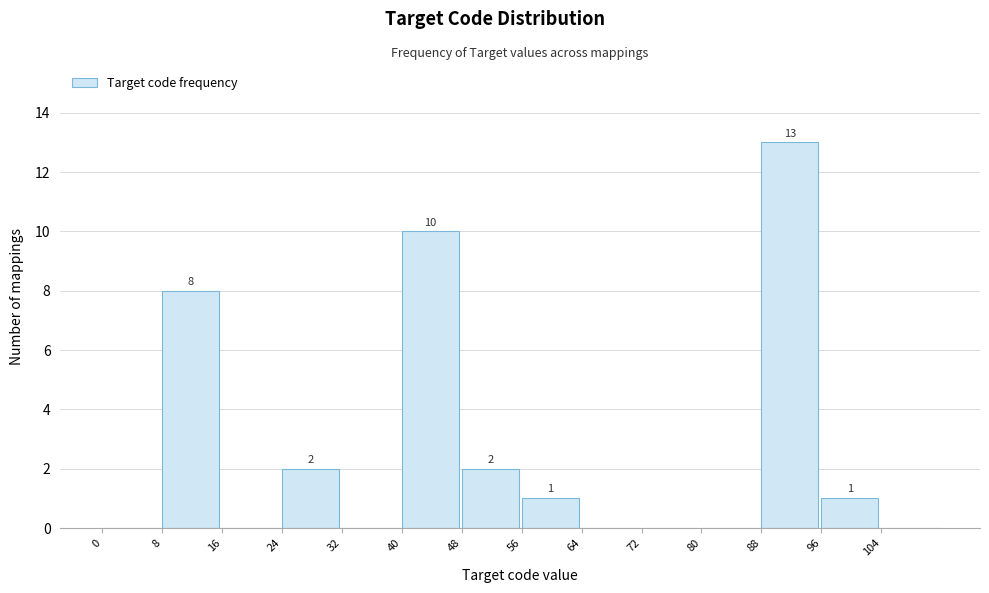

Over which range of the x-axis is the bar tallest?

88 to 96